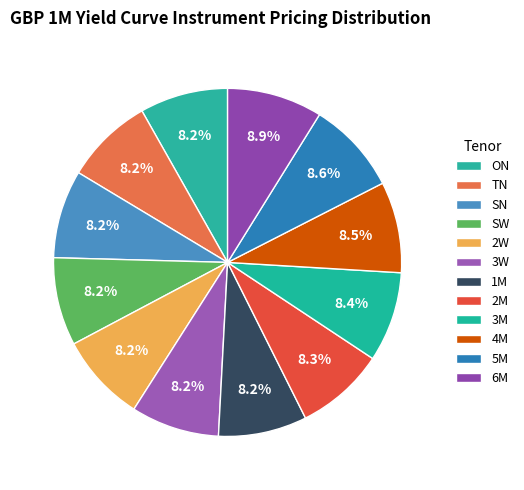

What percentage do 2W and ON together represent?

16.4%